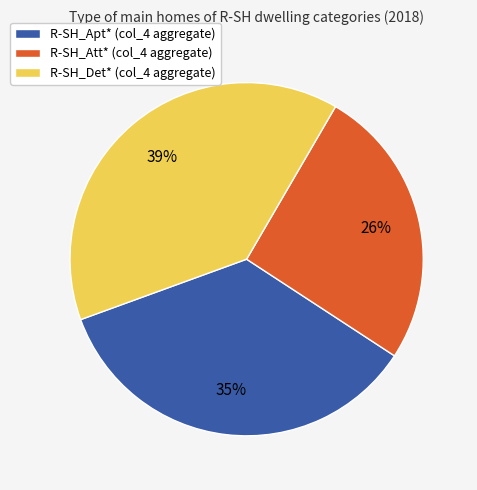

Is it true that R-SH_Att* is 26% of the pie?

True